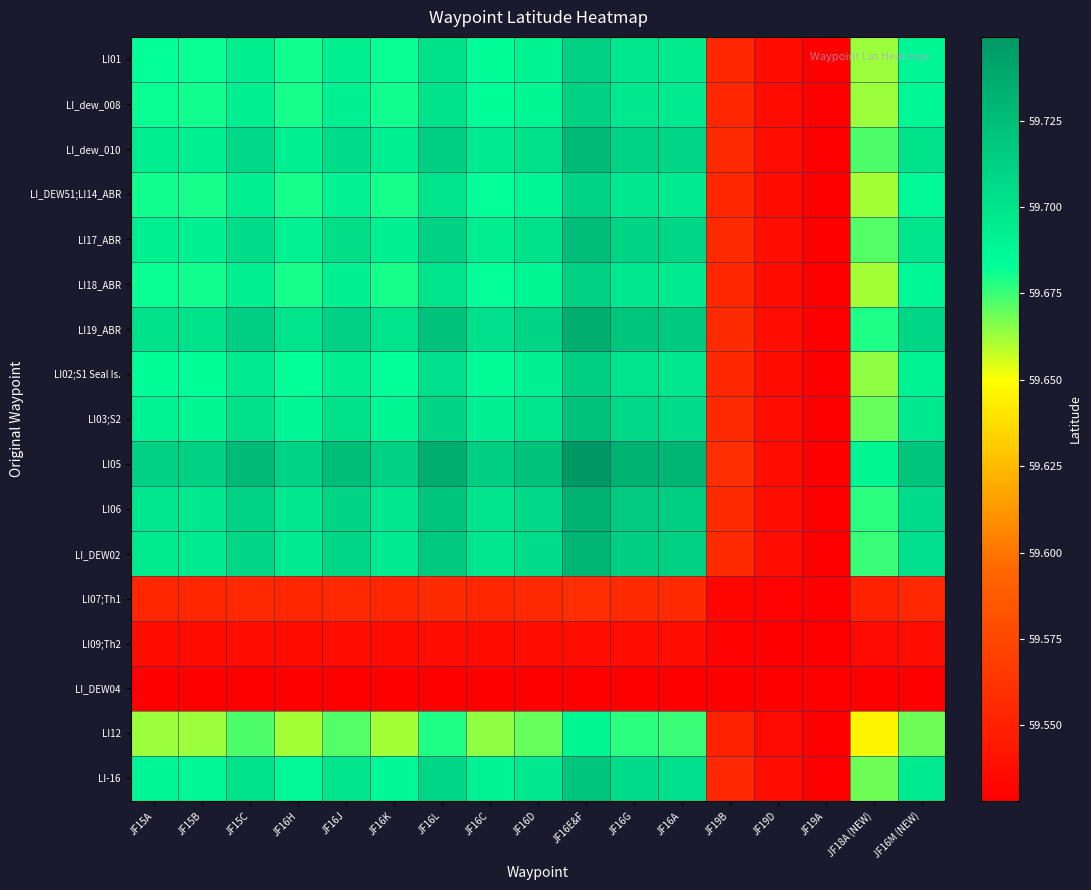

What is the total value across all series at JF16A?

1014.5